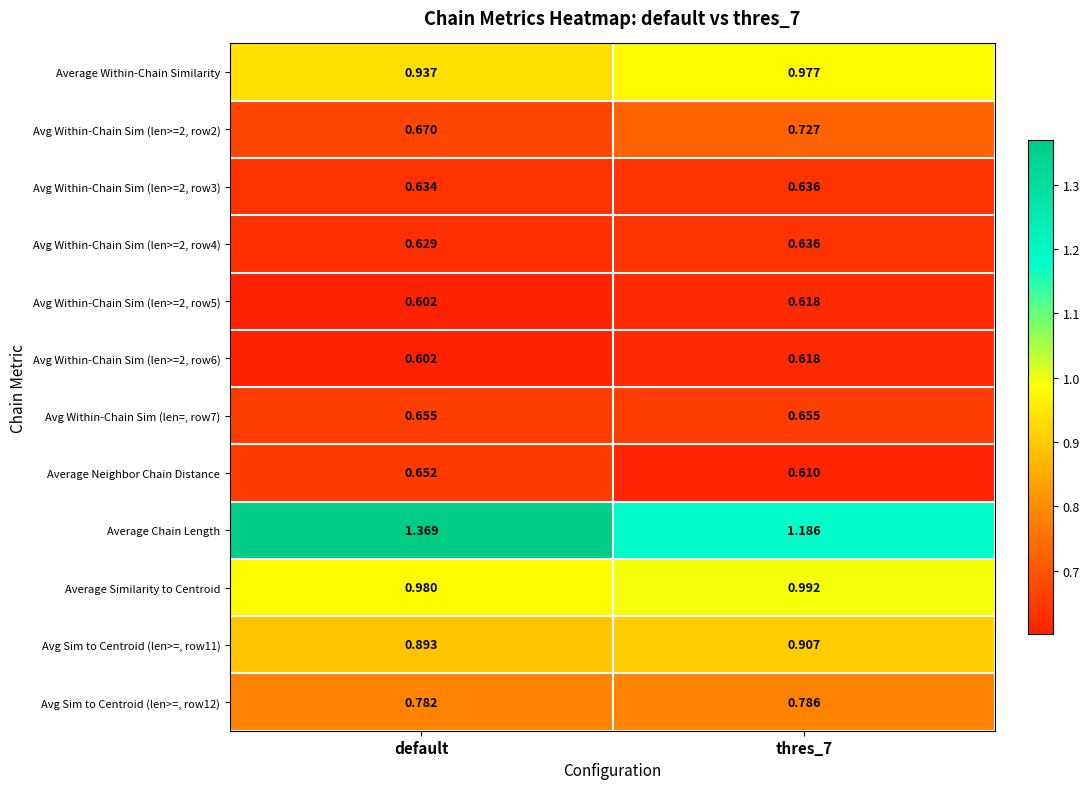

How many data points does each series have?

2